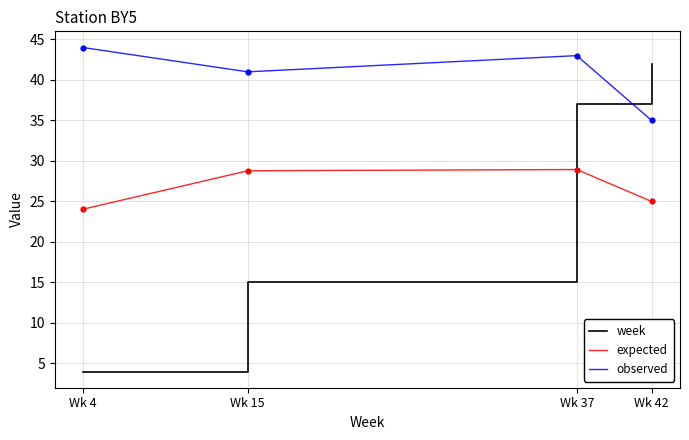

Which series has the largest total across all categories?

observed